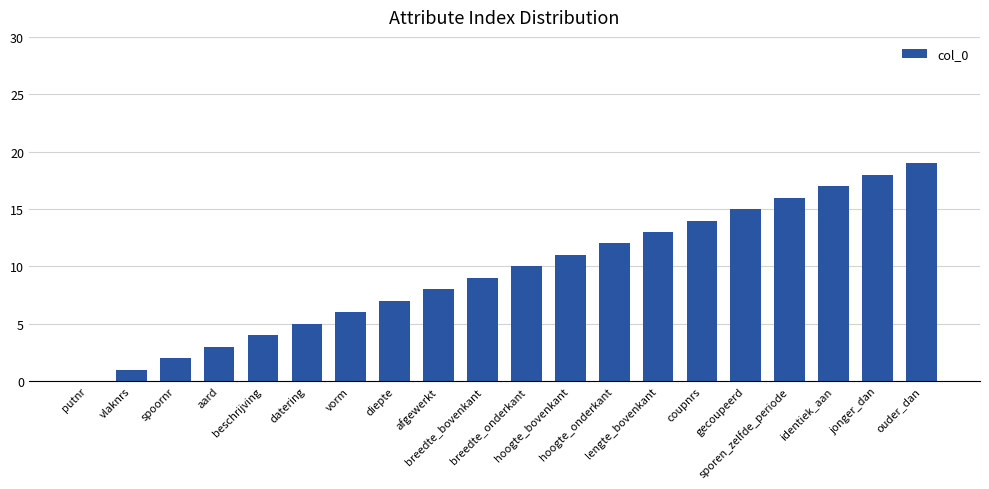

Count the number of categories in the chart.

20